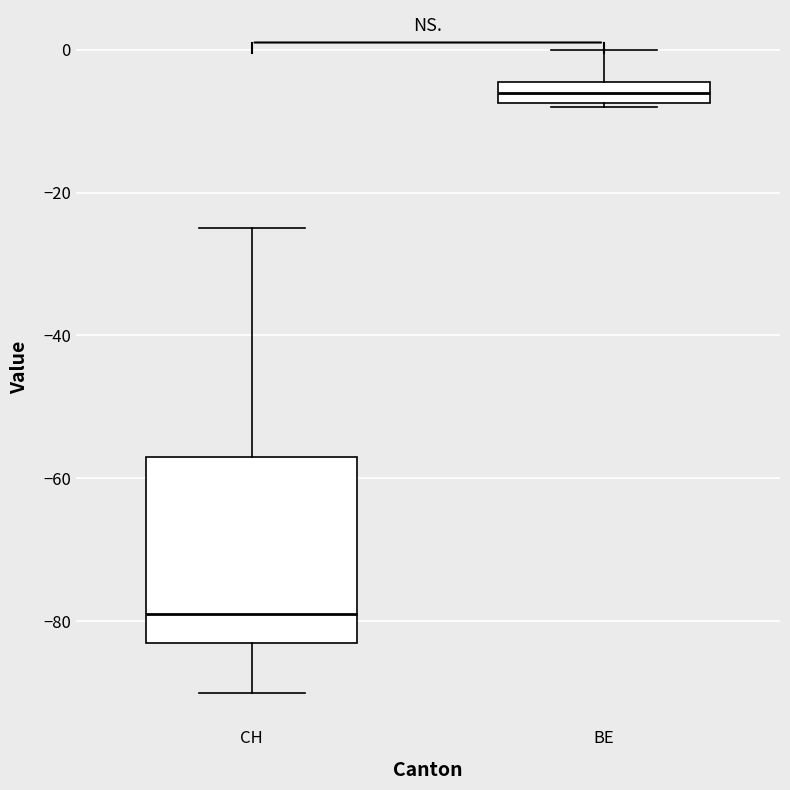

Reading left to right, transcribe this box plot: for each box, give where its median line is, the range the box spans, and where its two whiskers end, as read against the y-axis. The values are not printed on the chart, so give them approximately, as read against the axis.

CH: median -78, box -82 to -56, whiskers -90 to -24
BE: median -6, box -8 to -4, whiskers -8 to 0